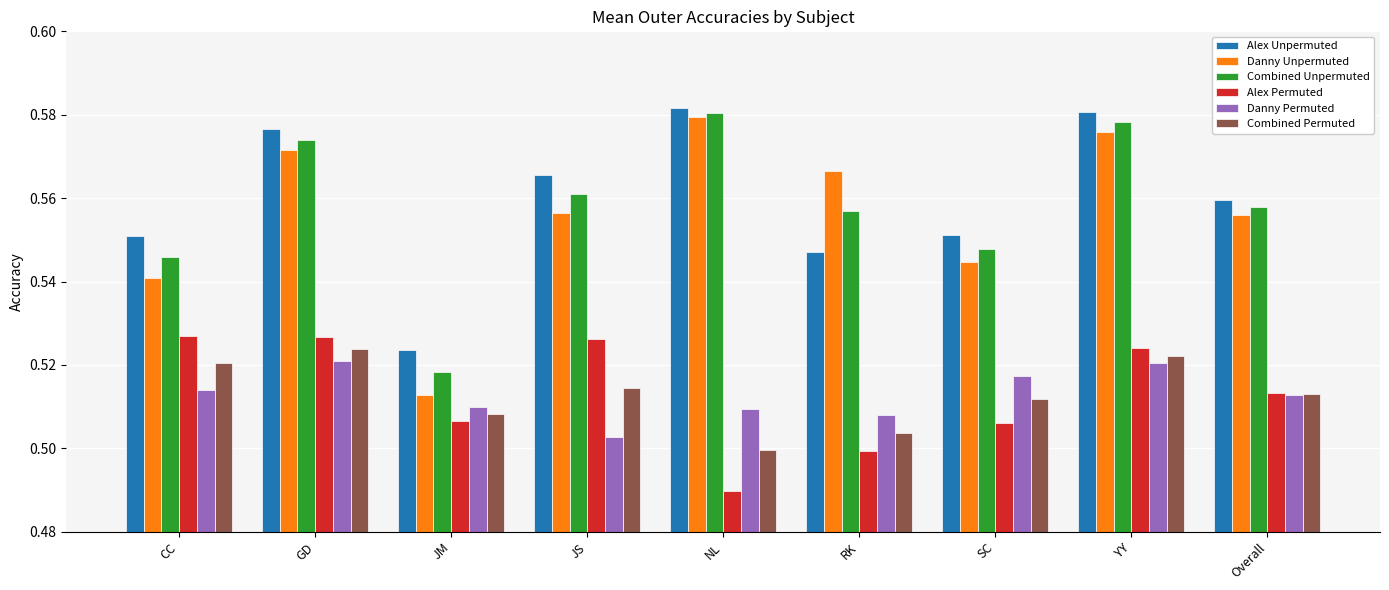

What is the sum of the Combined Permuted values at CC and JM?

1.0